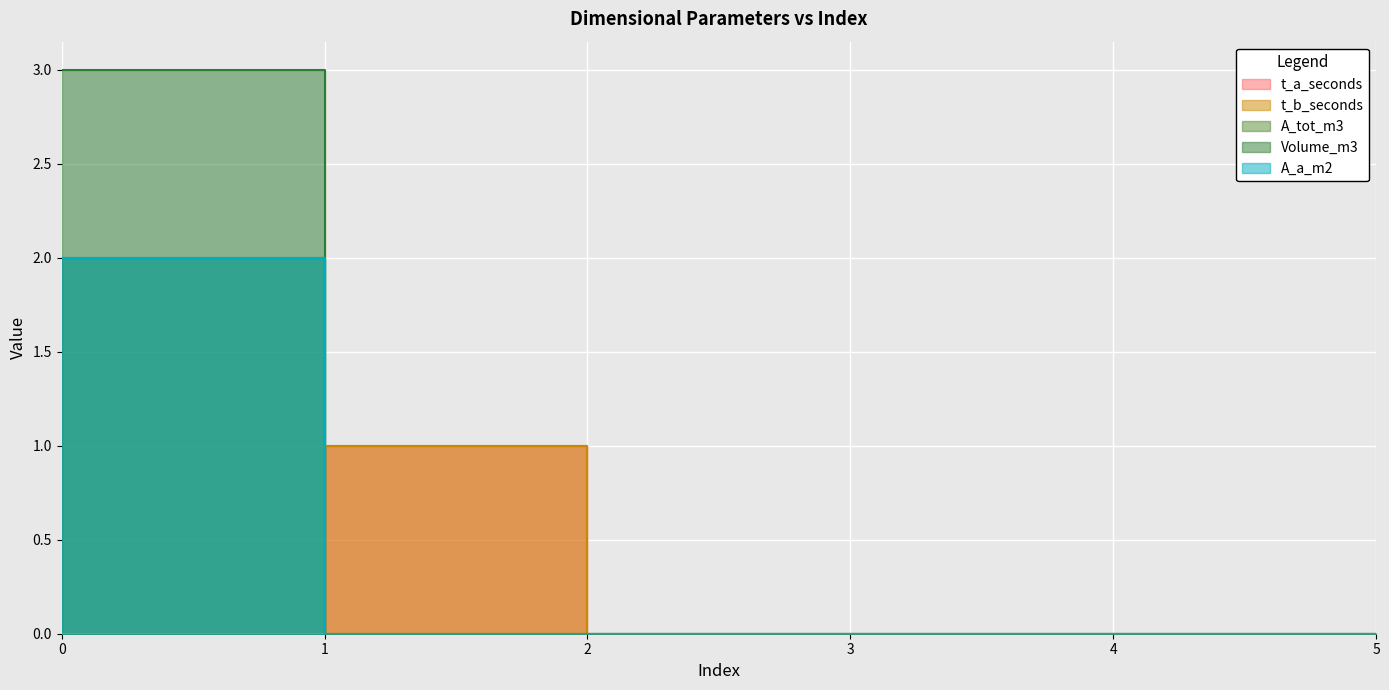

Which series has the widest spread of values?

Volume_m3